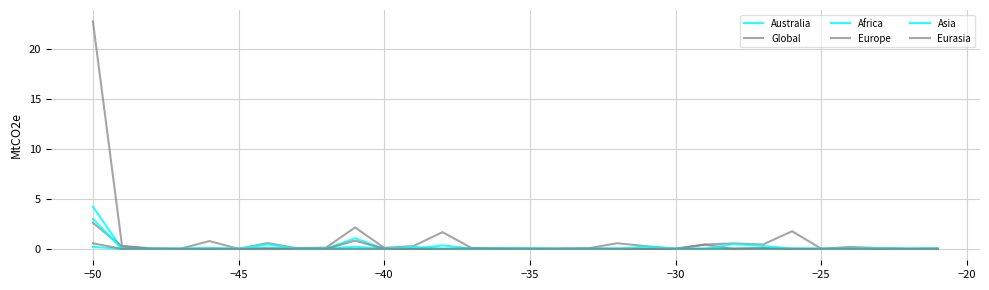

How many distinct data groups are displayed?

6